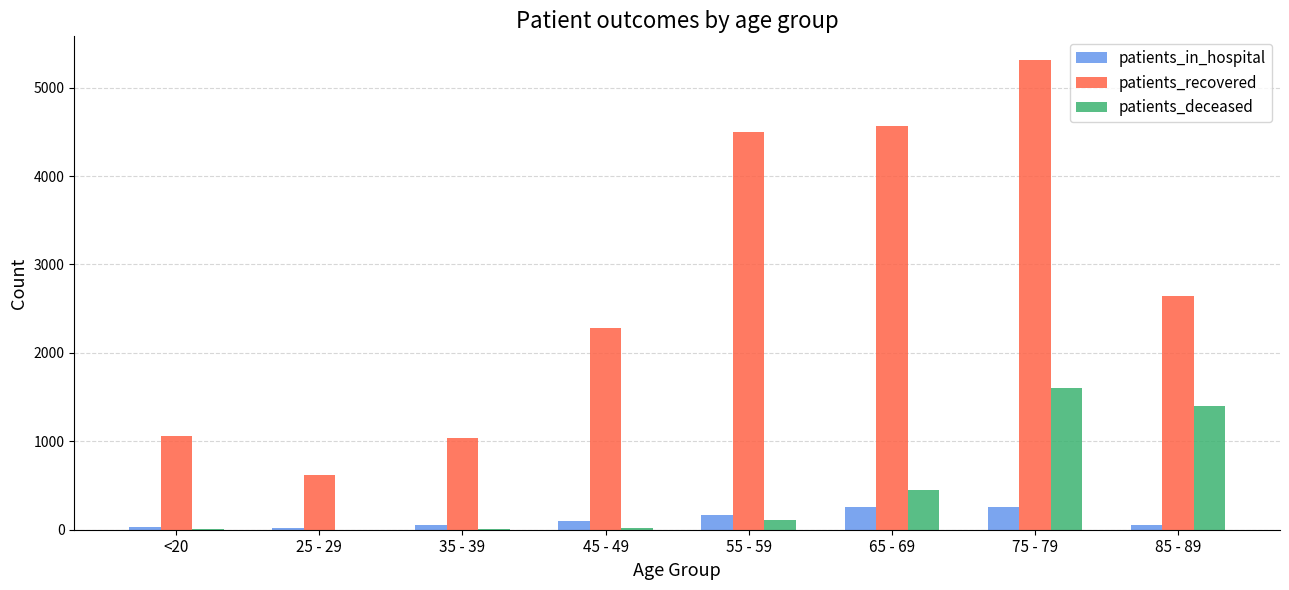

The patients_in_hospital series shows 259 at 75 - 79. True or false?

True